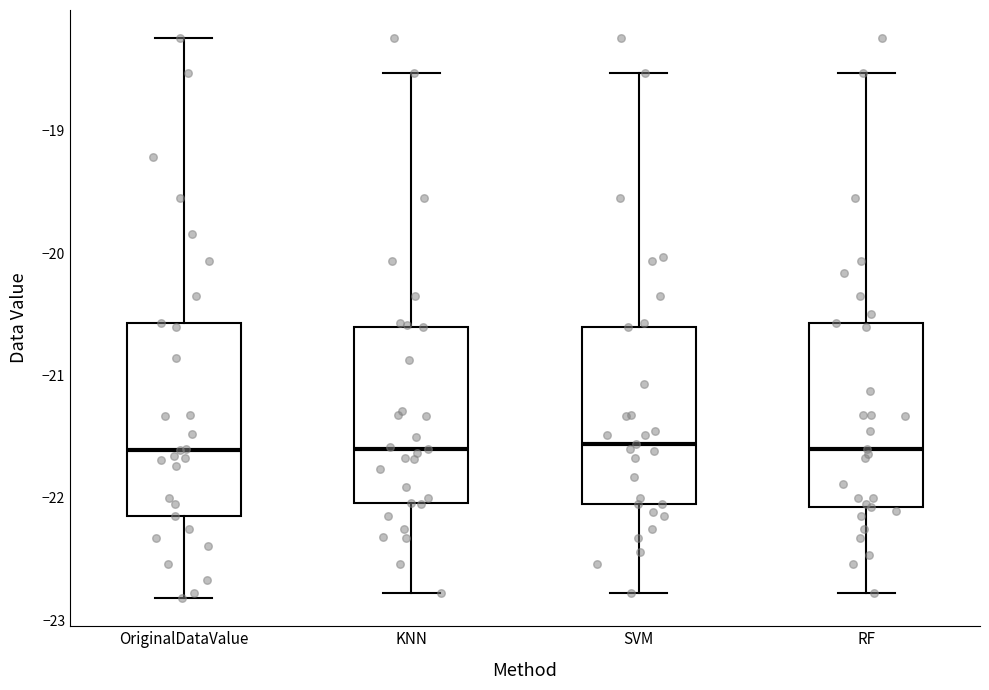

Reading left to right, read every box against the y-axis: the position of its median line, the range the box covers, and the ends of its whiskers. The values are not printed on the chart, so give them approximately, as read against the axis.

OriginalDataValue: median -21.6, box -22.1 to -20.6, whiskers -22.8 to -18.2
KNN: median -21.6, box -22.0 to -20.6, whiskers -22.8 to -18.5
SVM: median -21.6, box -22.0 to -20.6, whiskers -22.8 to -18.5
RF: median -21.6, box -22.1 to -20.6, whiskers -22.8 to -18.5